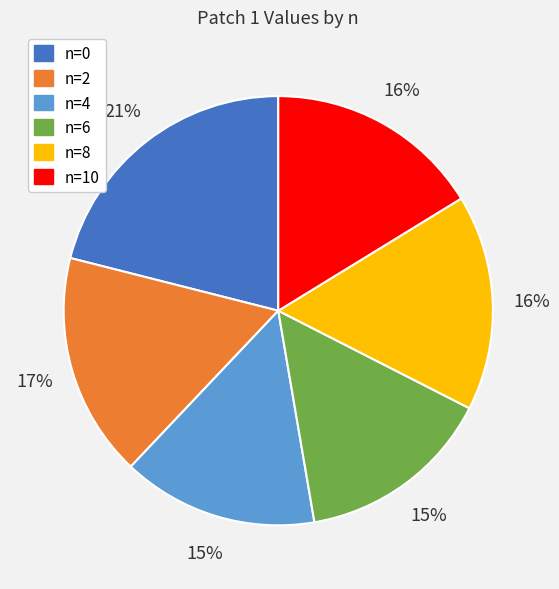

To the nearest percent, what portion does n=8 represent?

16%